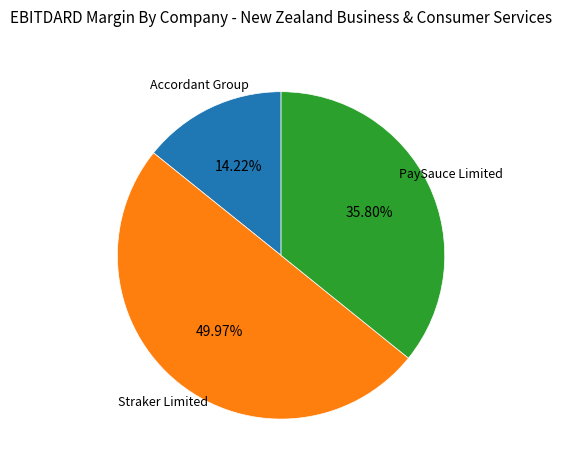

Which has a higher value, Straker Limited or PaySauce Limited?

Straker Limited